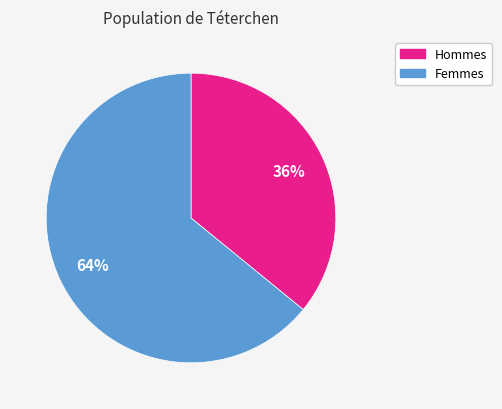

Count the number of slices in the pie.

2